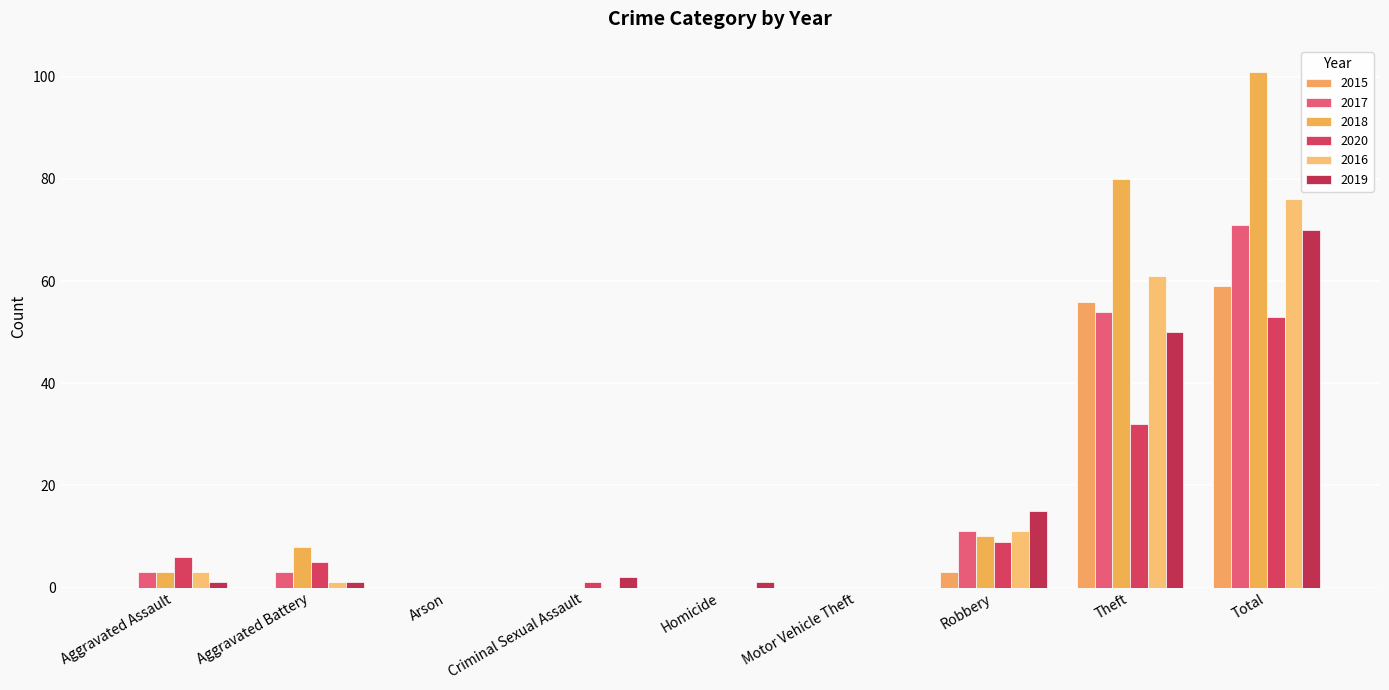

True or false: 2016 has a value of -33 at Motor Vehicle Theft.

False